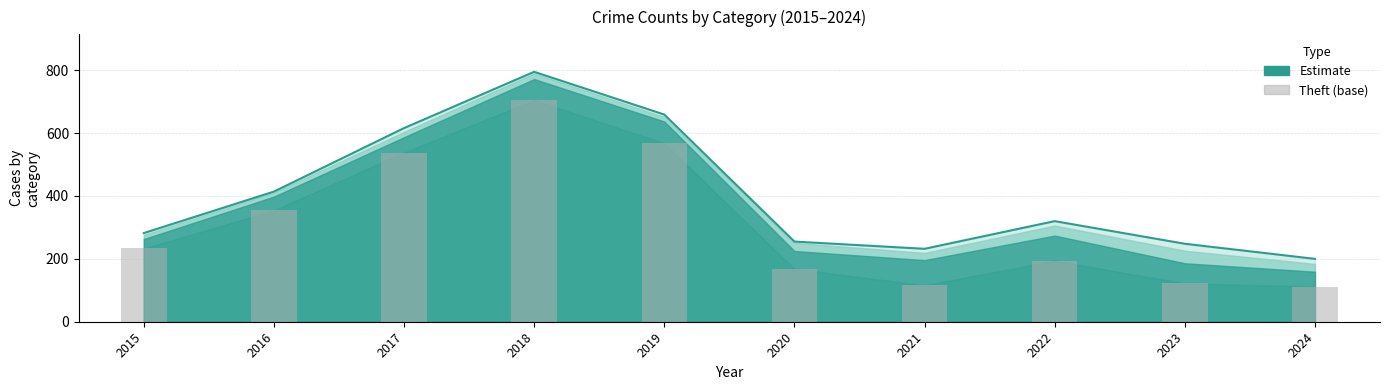

Which series has the widest spread of values?

Theft